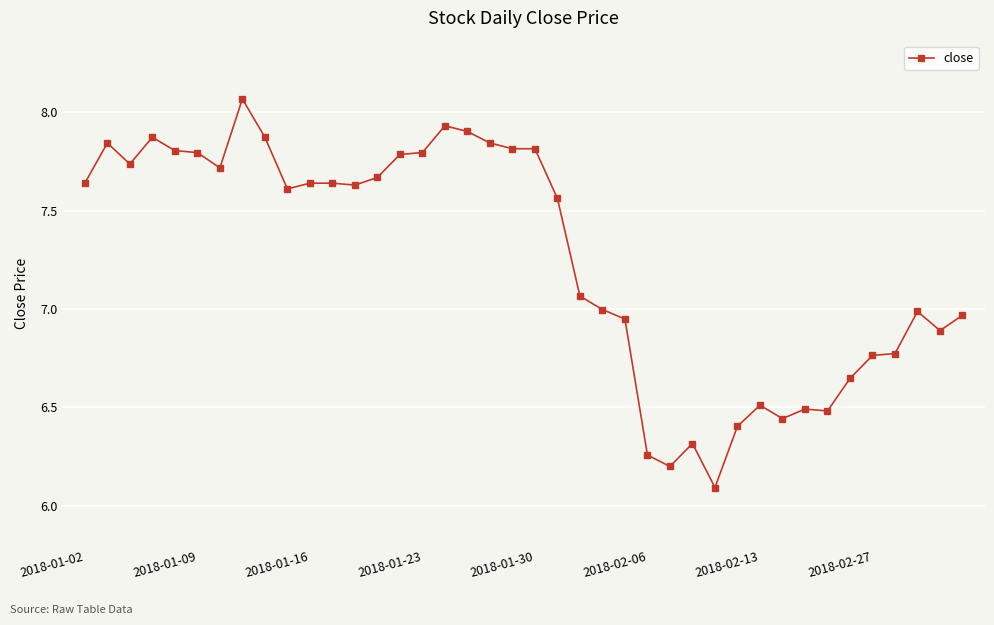

What is the sum of all values?

290.2